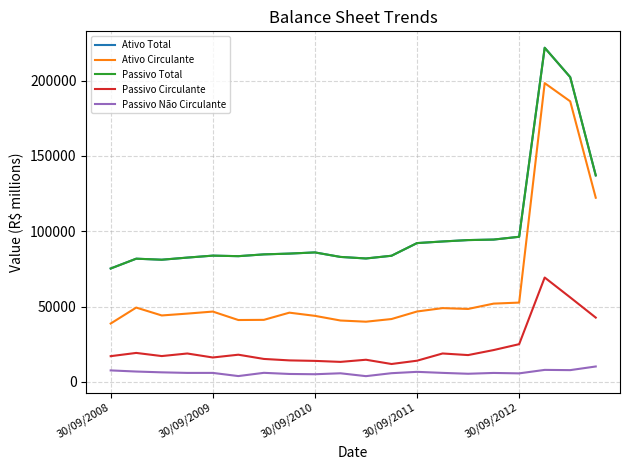

Does the chart display data point markers on the line(s)?

No